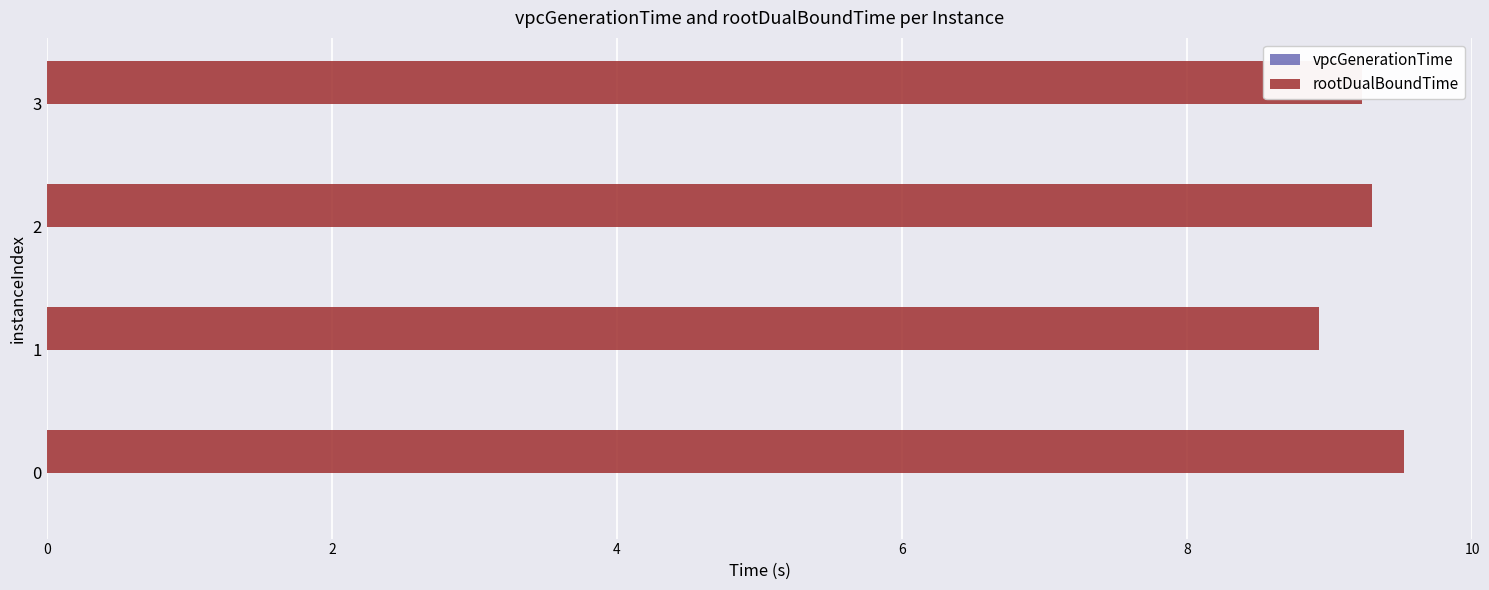

What is the greatest value displayed?

9.5